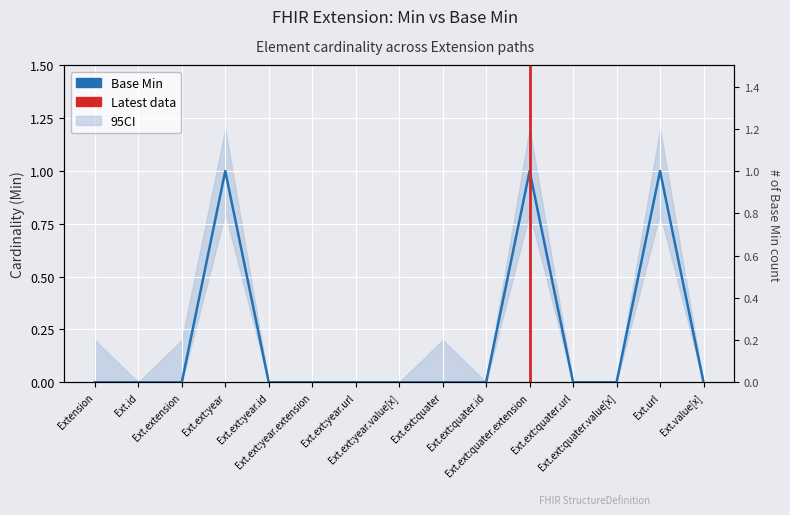

List the labels in order of value, smallest first.

Extension, Ext.id, Ext.extension, Ext.ext:year.id, Ext.ext:year.extension, Ext.ext:year.url, Ext.ext:year.value[x], Ext.ext:quater, Ext.ext:quater.id, Ext.ext:quater.url, Ext.ext:quater.value[x], Ext.value[x], Ext.ext:year, Ext.ext:quater.extension, Ext.url